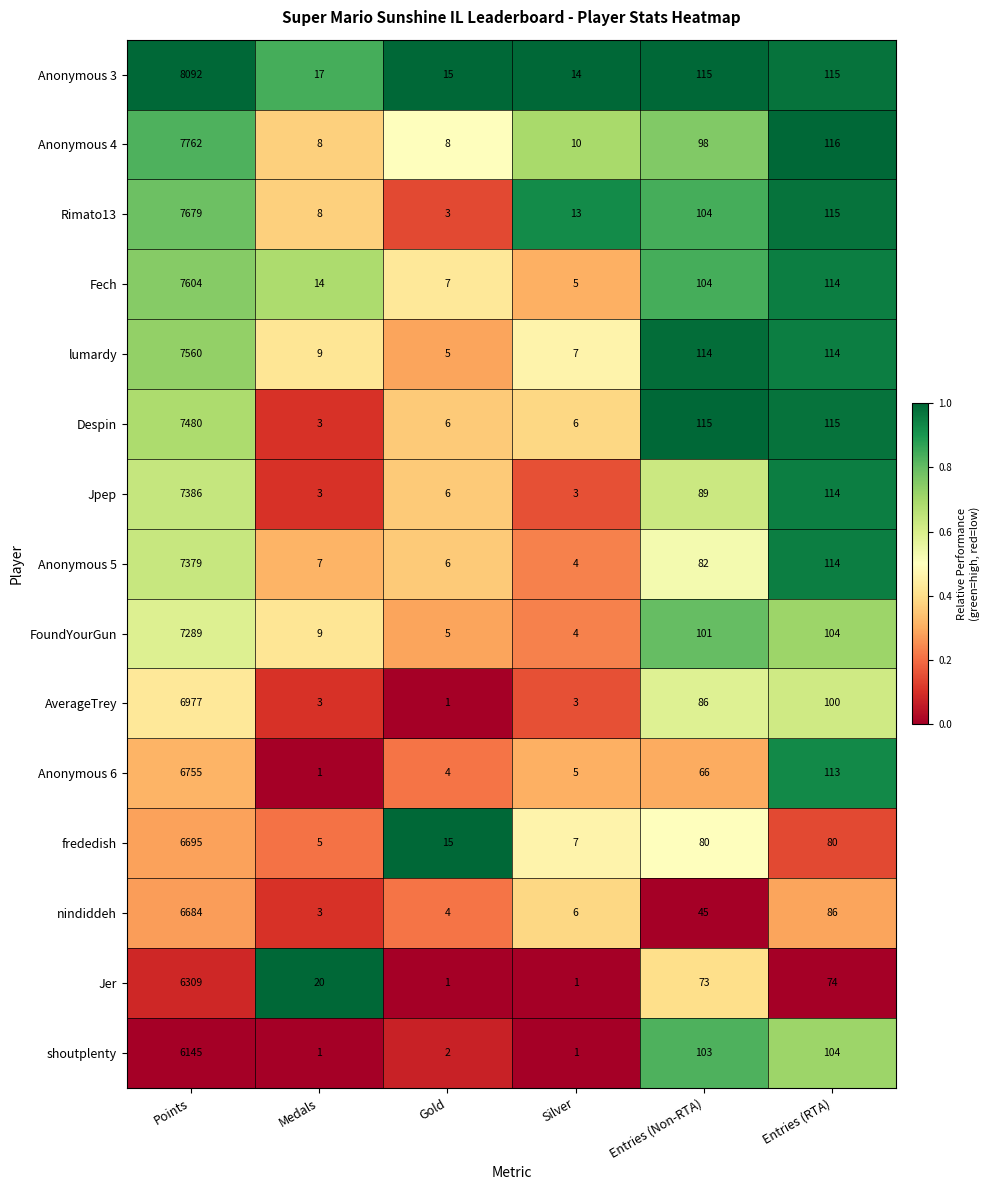

Which series has the largest total across all categories?

Anonymous 3